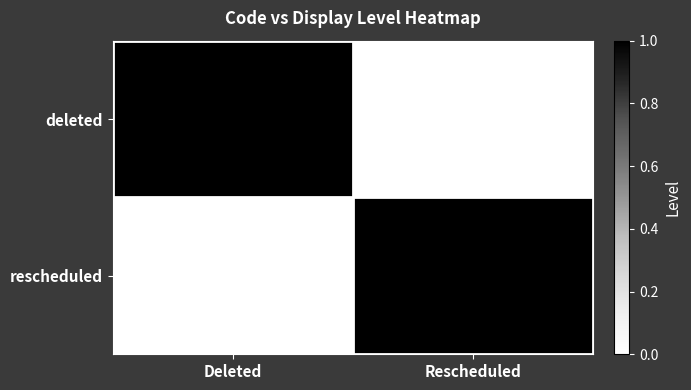

True or false: deleted has a value of 0 at Rescheduled.

True